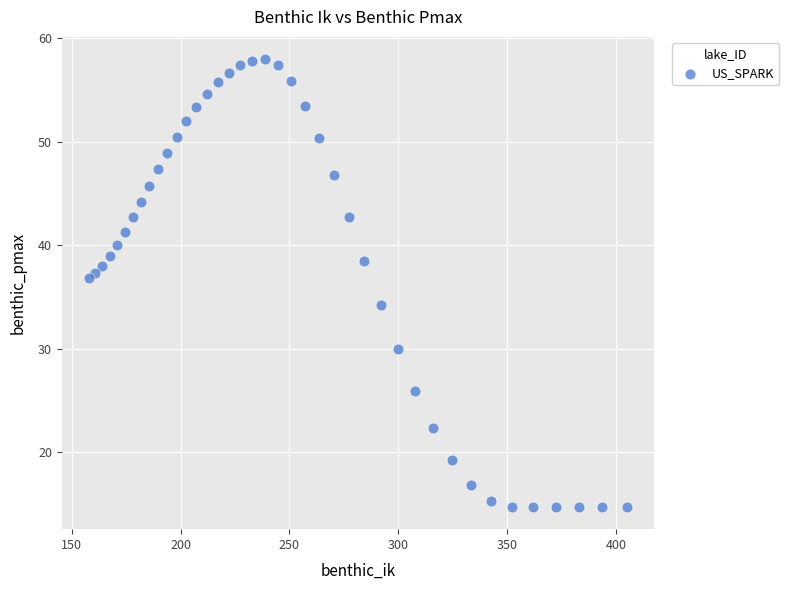

What is the range of X values (max minus min)?

247.1